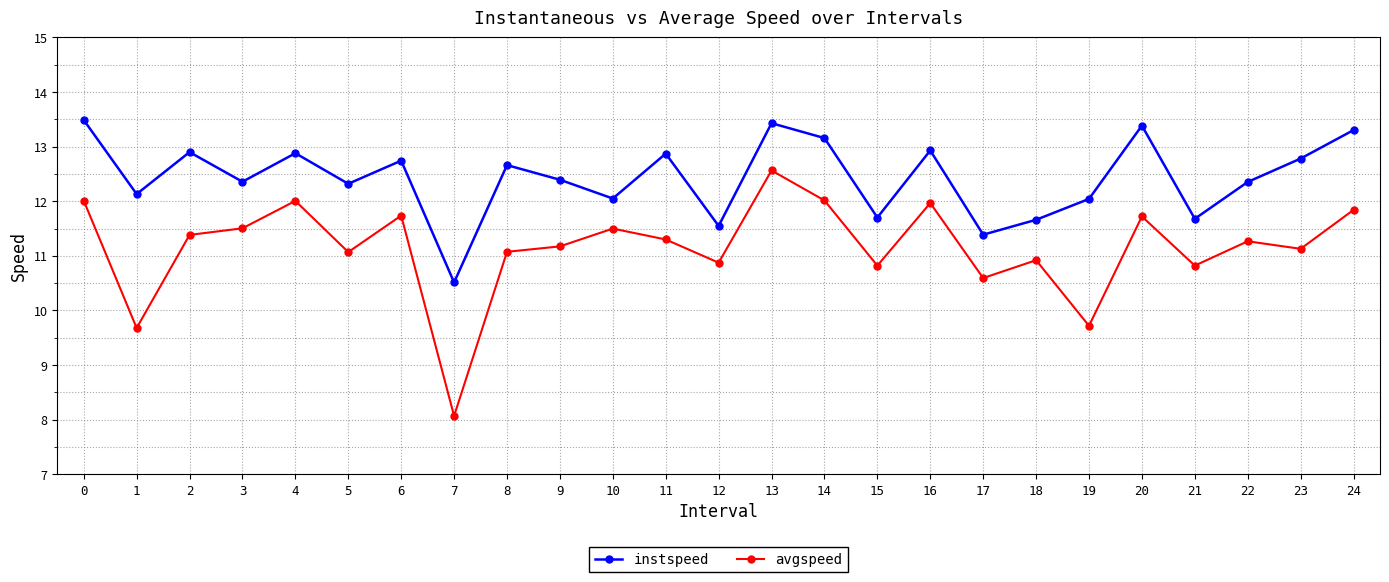

Between 5 and 12, which series saw the biggest shift?

instspeed